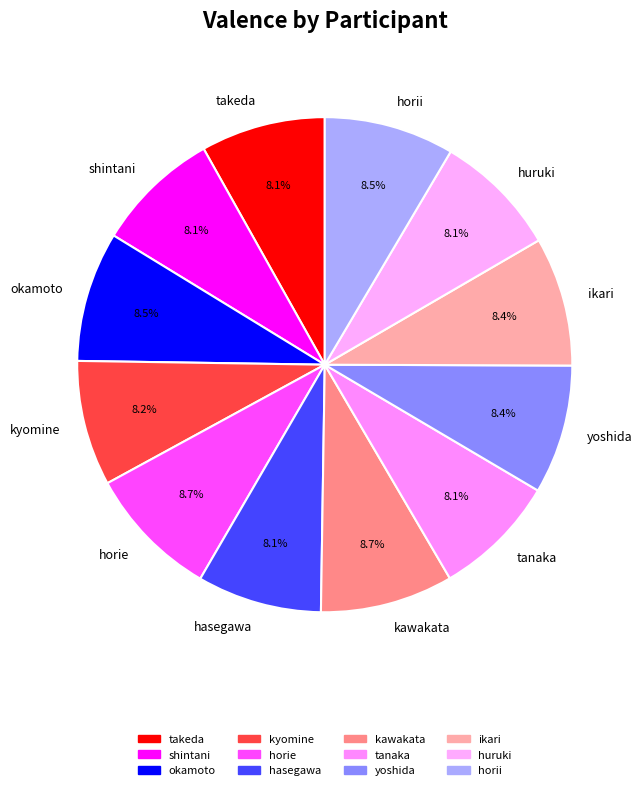

Does hasegawa represent more than half of the total?

No